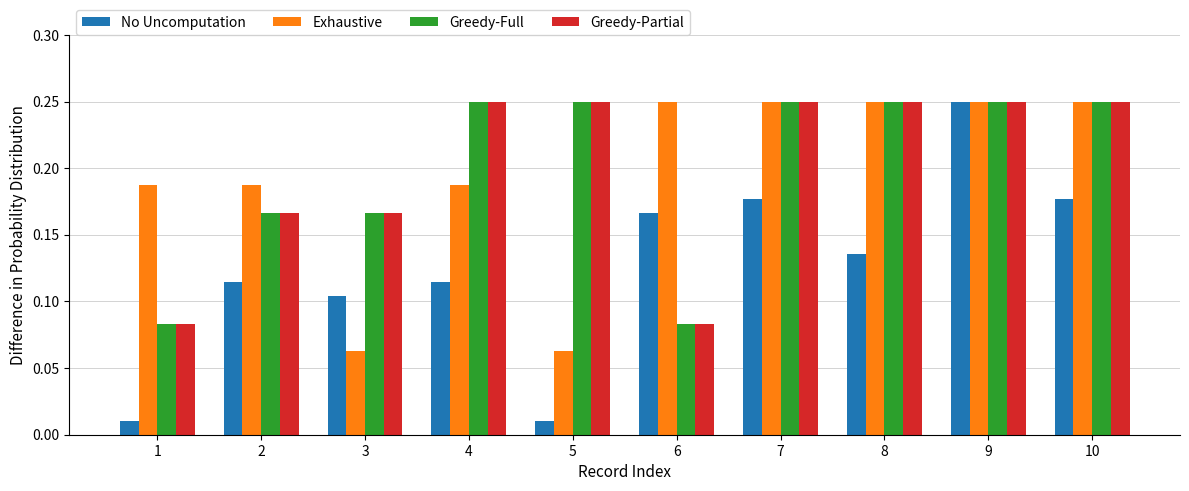

The Exhaustive series shows 0.0 at 3. True or false?

False